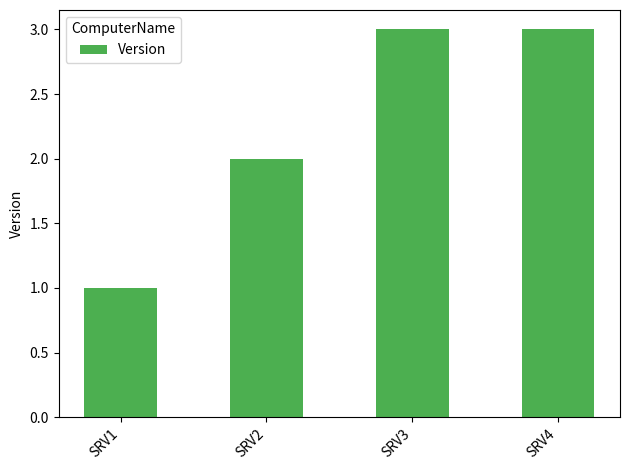

What is the maximum value shown in the chart?

3